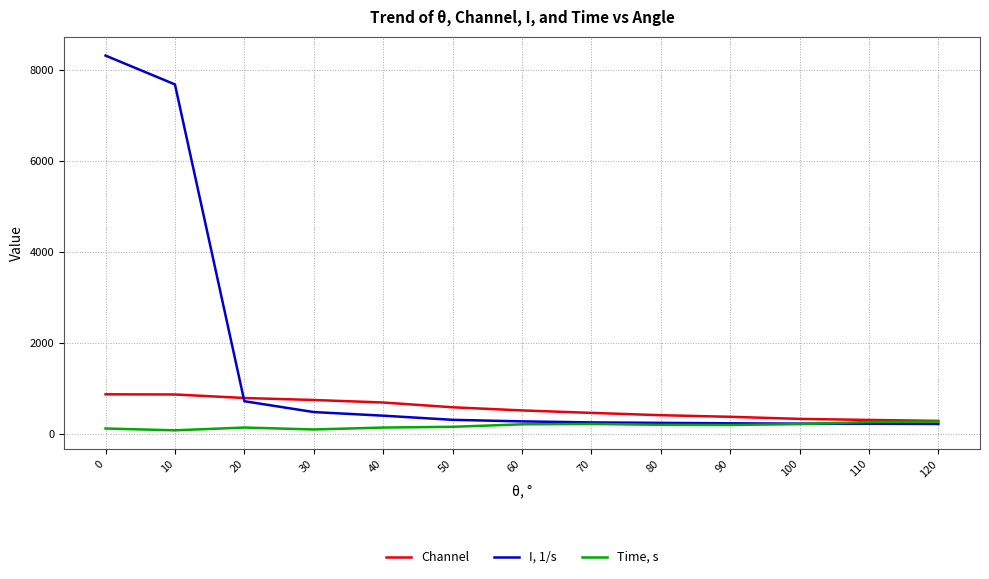

What is the greatest value displayed?

8311.3